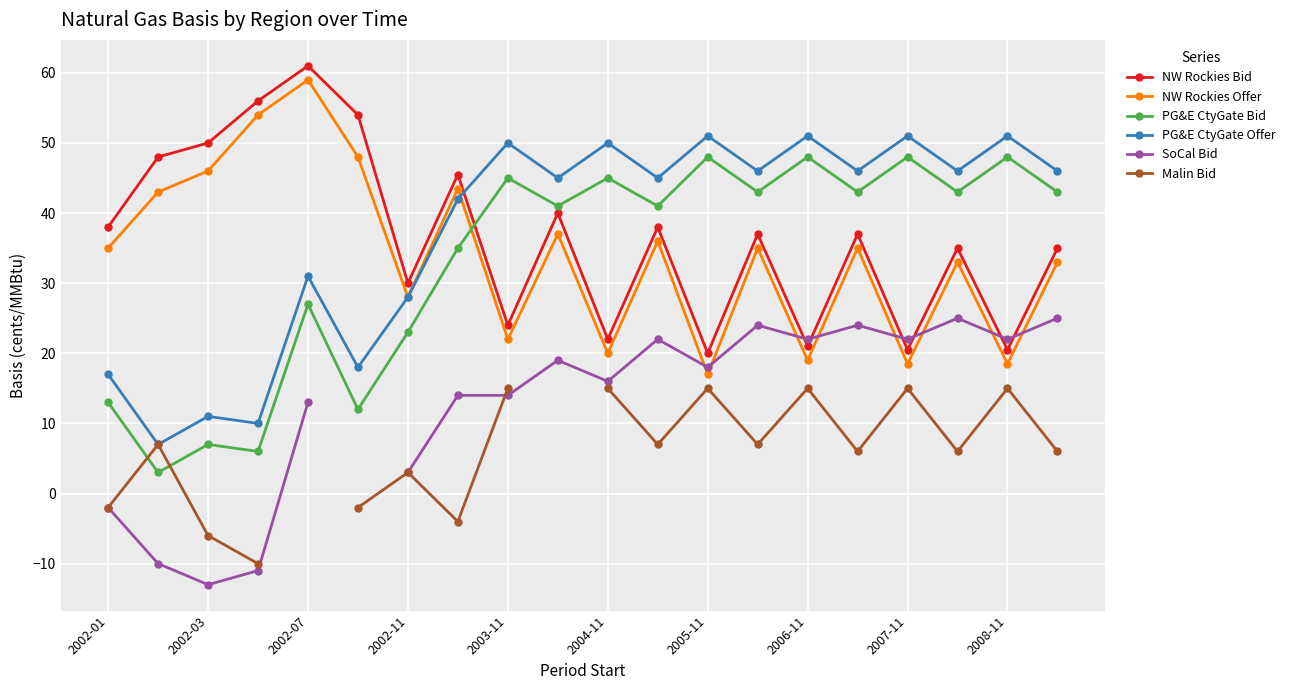

The NW Rockies Bid series shows 21.0 at 2006-11. True or false?

True